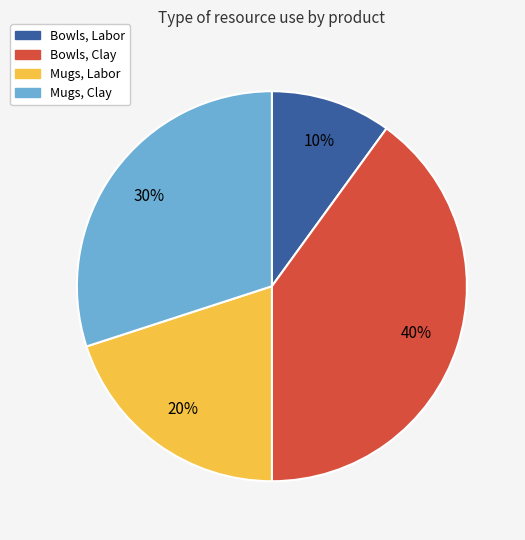

To the nearest percent, what is the average slice percentage?

25%